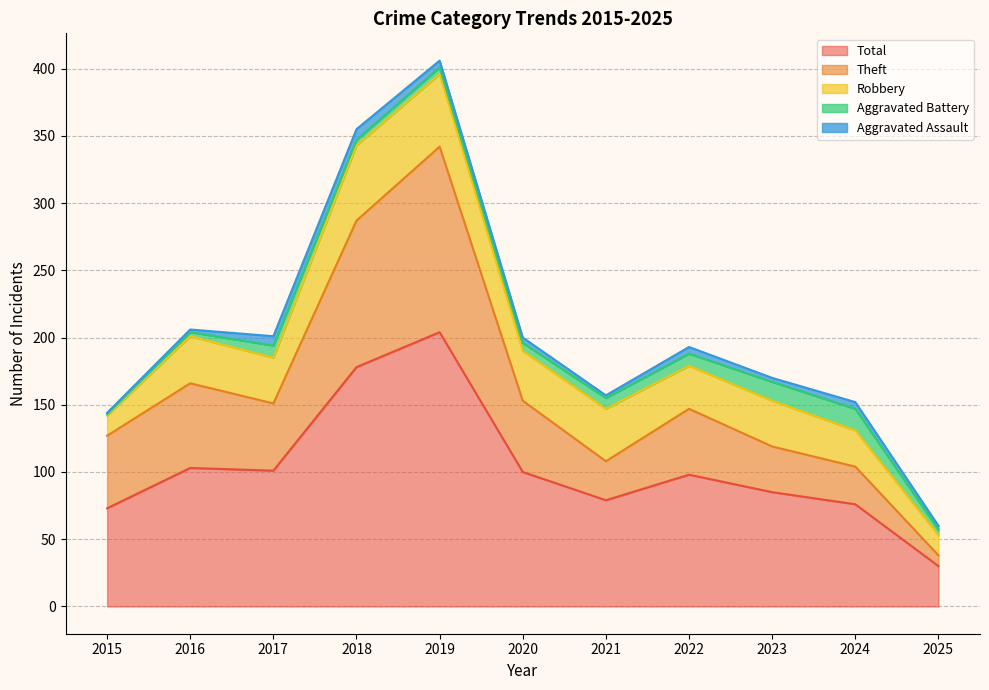

What are all the series names shown in the legend?

Total, Theft, Robbery, Aggravated Battery, Aggravated Assault